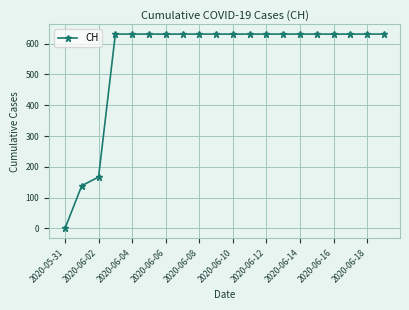

What is the difference between the second highest and minimum values?

631